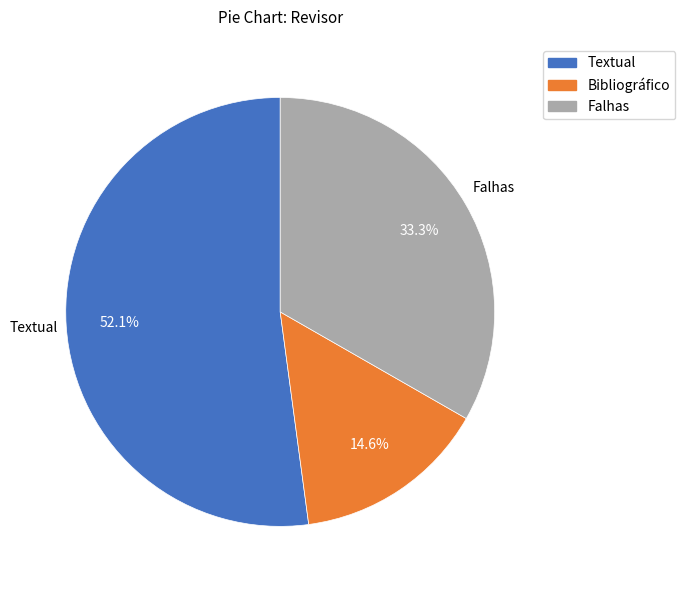

Rank the categories by value from lowest to highest.

Bibliográfico, Falhas, Textual